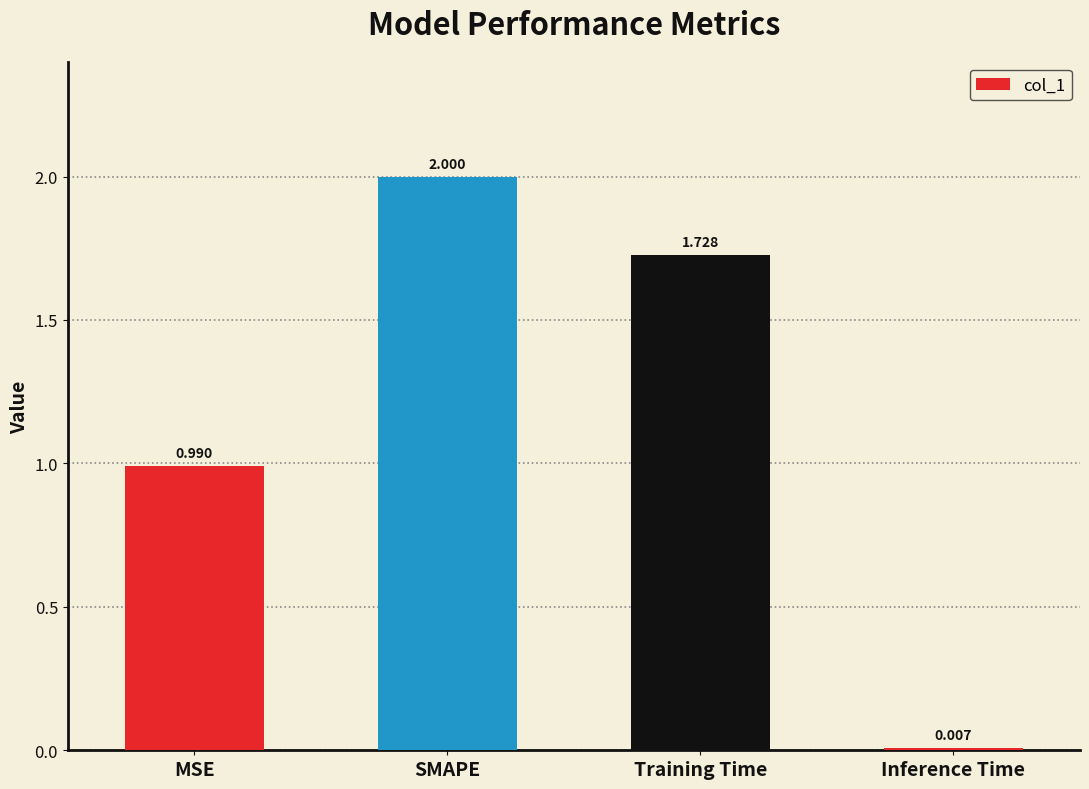

Which label corresponds to the largest value in the chart?

SMAPE